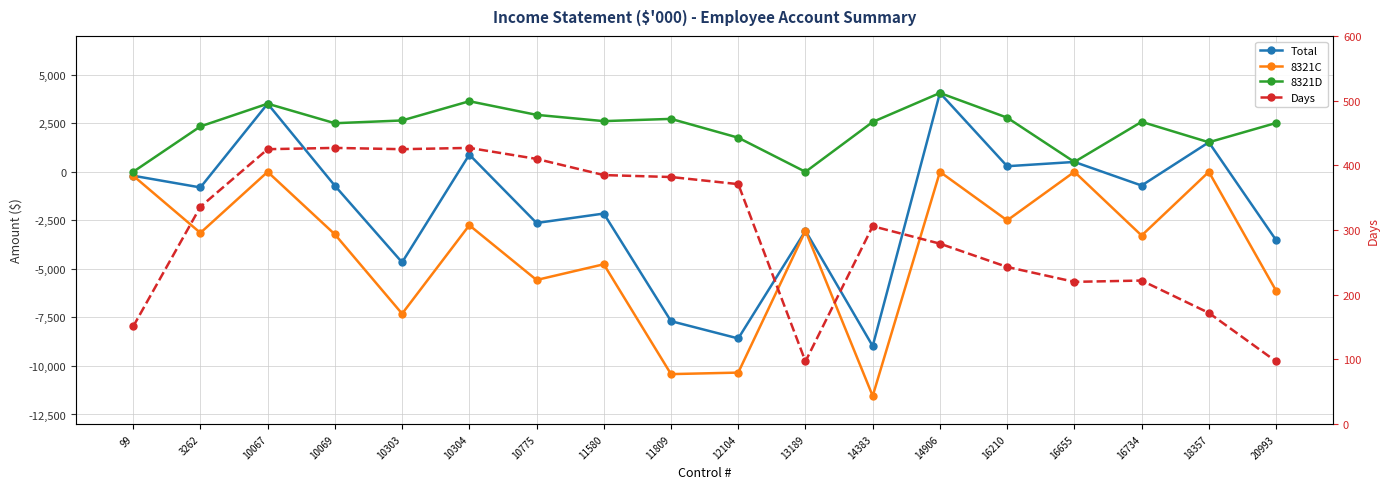

True or false: 8321D and Total intersect in this chart.

False